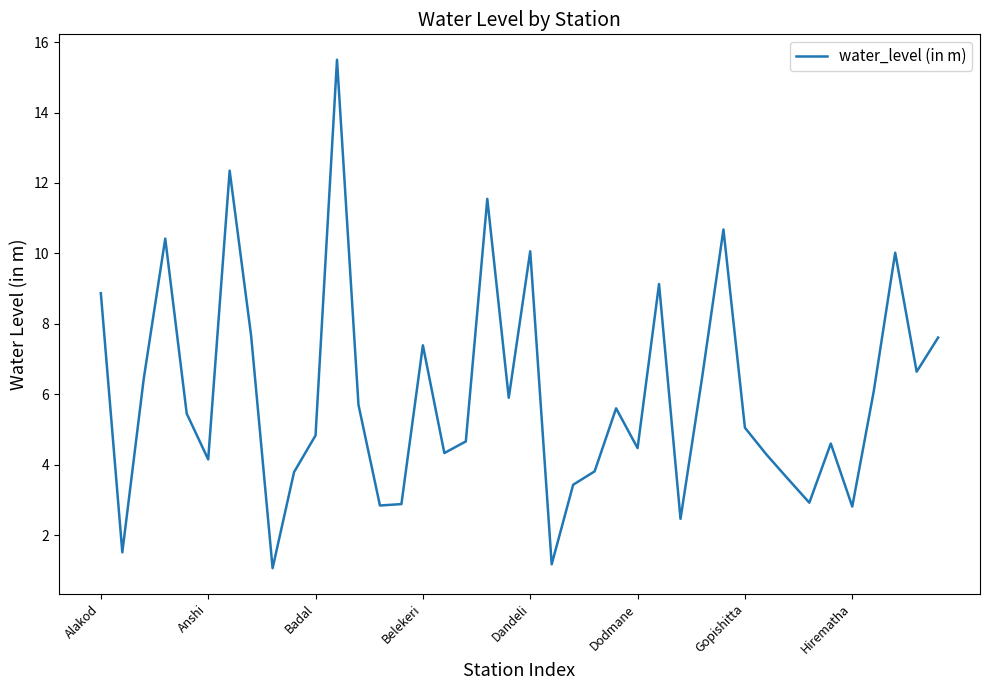

What is the maximum value shown in the chart?

15.5